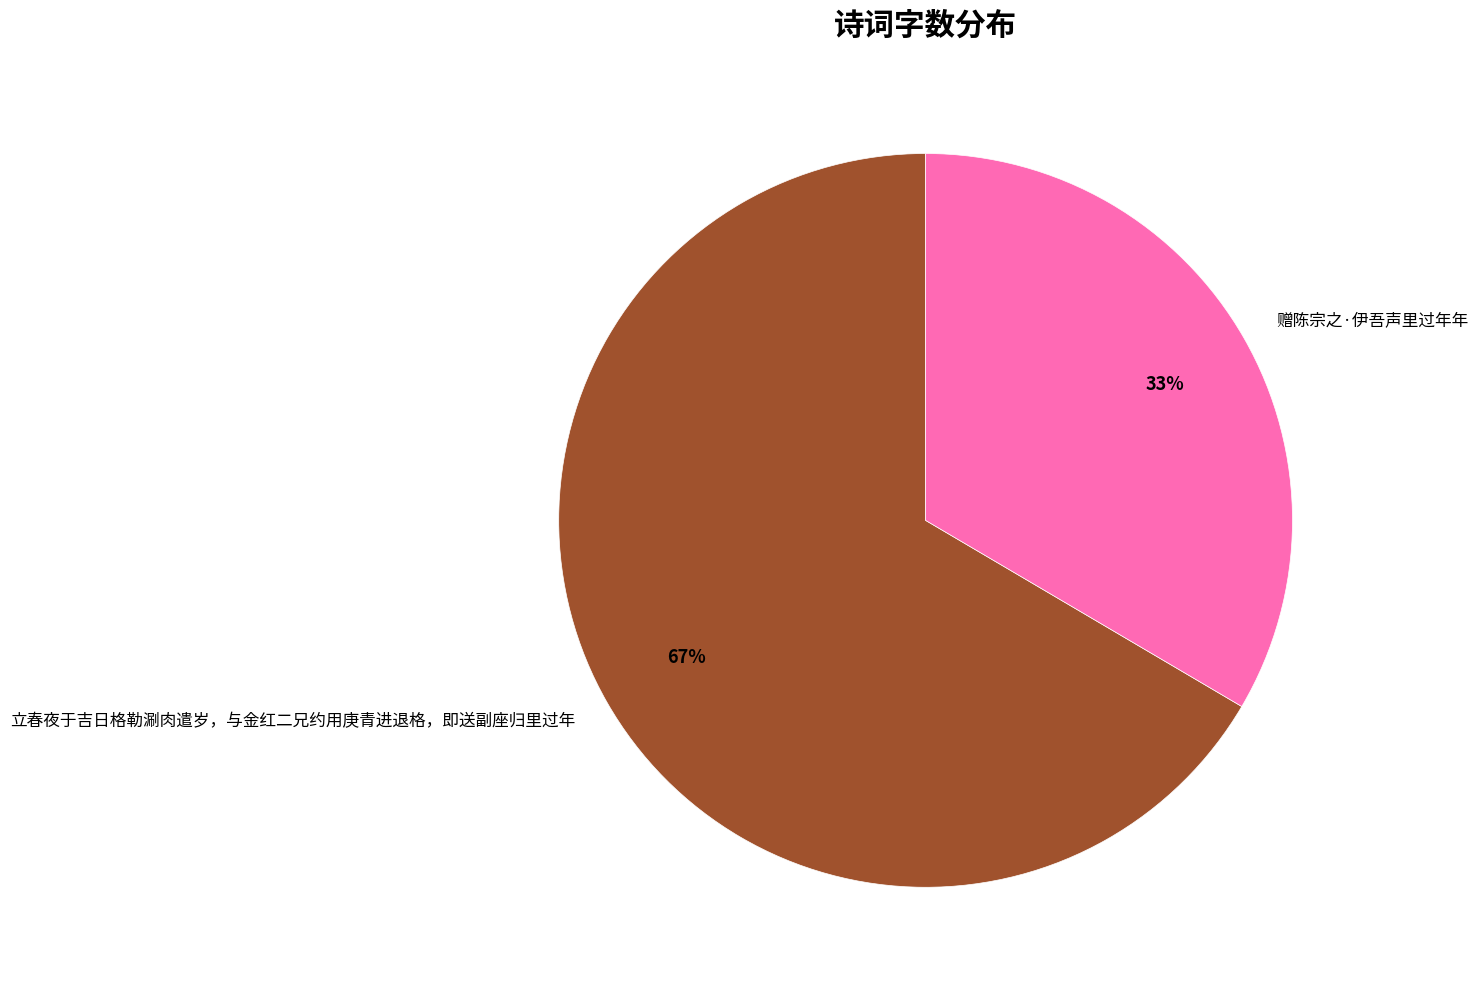

What is the largest slice in the pie chart?

立春夜于吉日格勒涮肉遣岁，与金红二兄约用庚青进退格，即送副座归里过年